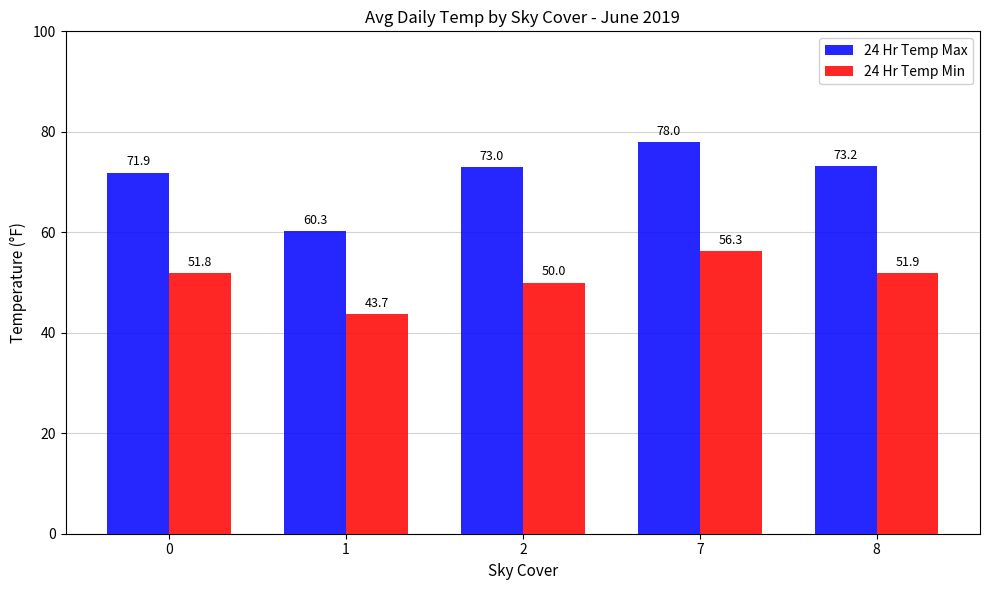

At which category is the sum across all series the highest?

7